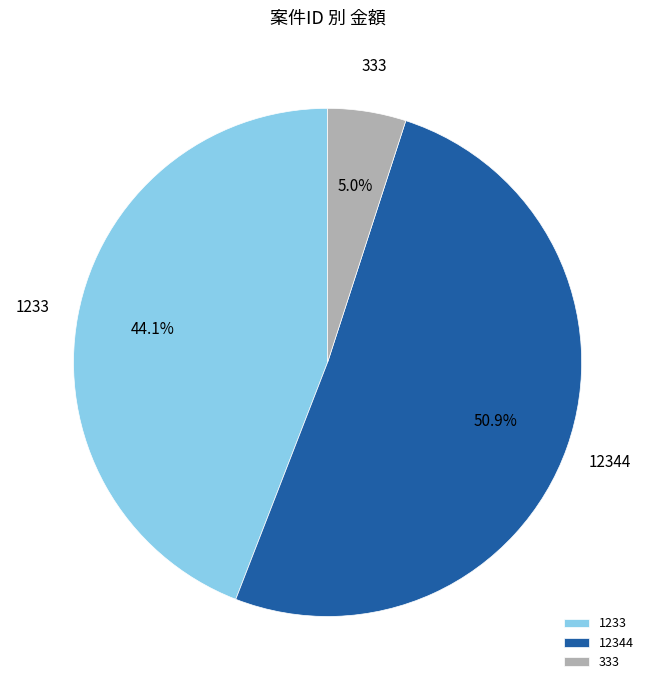

How many segments does this pie chart have?

3